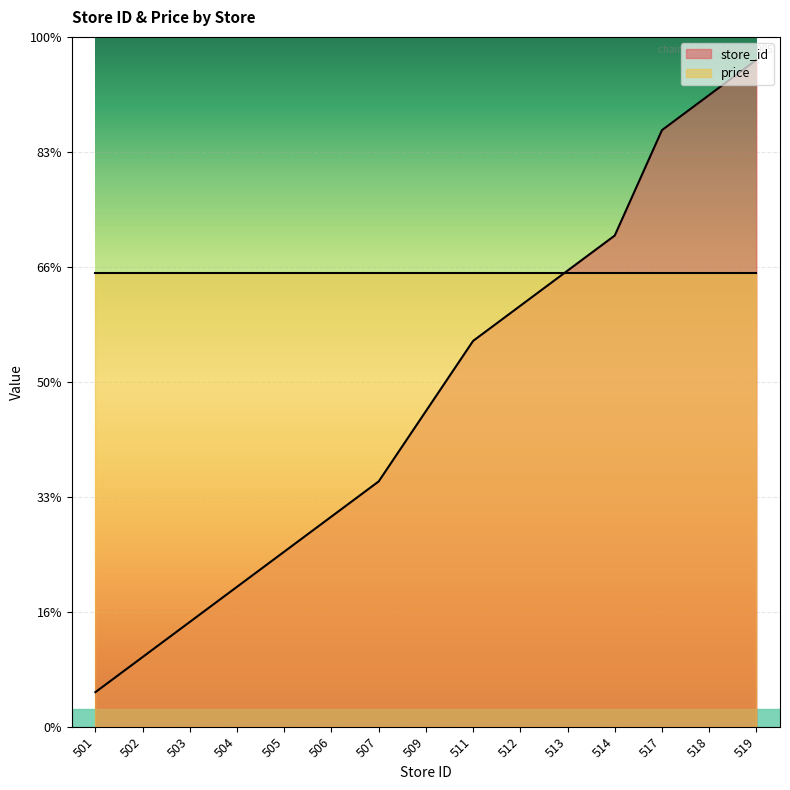

Is it true that the value at 504 is 61.3?

False